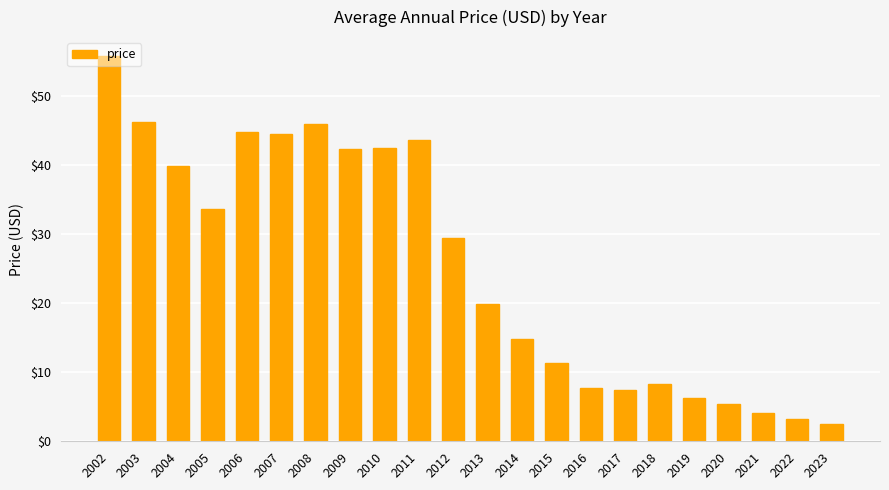

What is the approximate value at 2017?

7.4